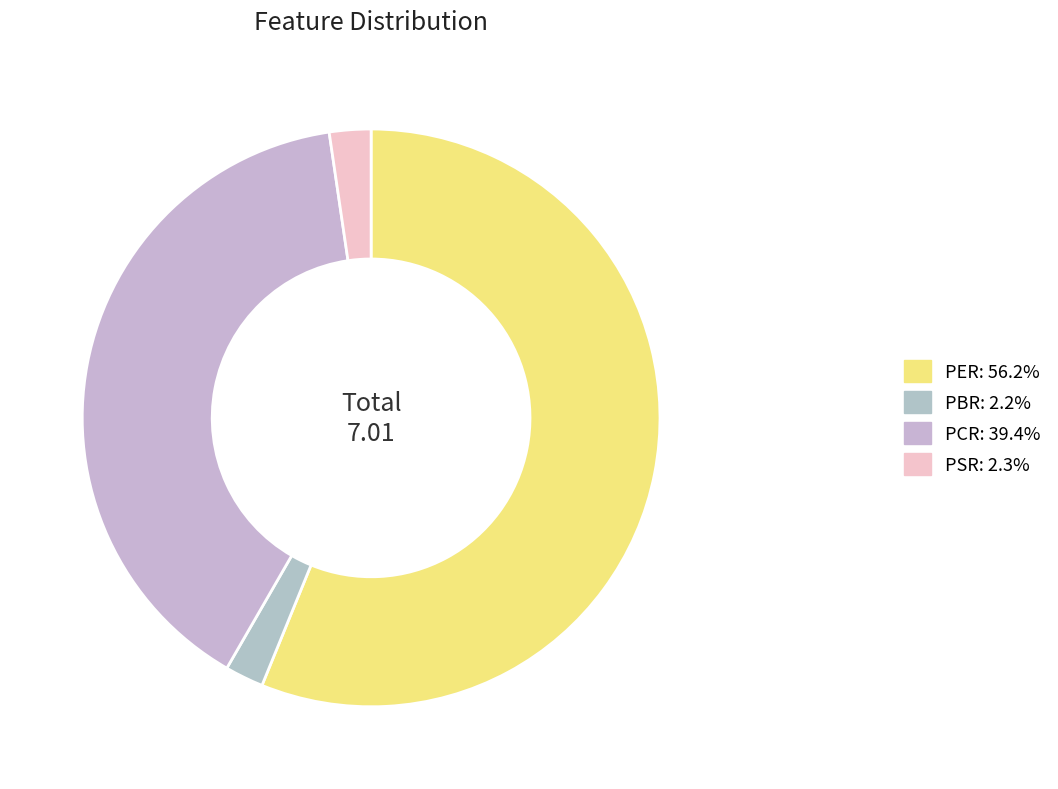

Which has a higher value, PBR or PCR?

PCR